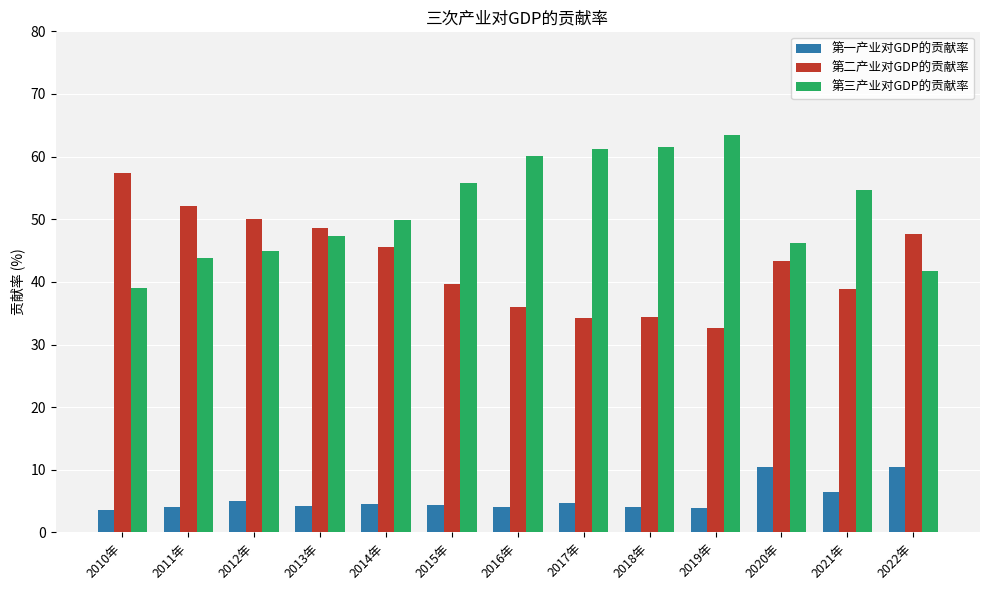

How many data points in 第二产业对GDP的贡献率 are above 43?

7